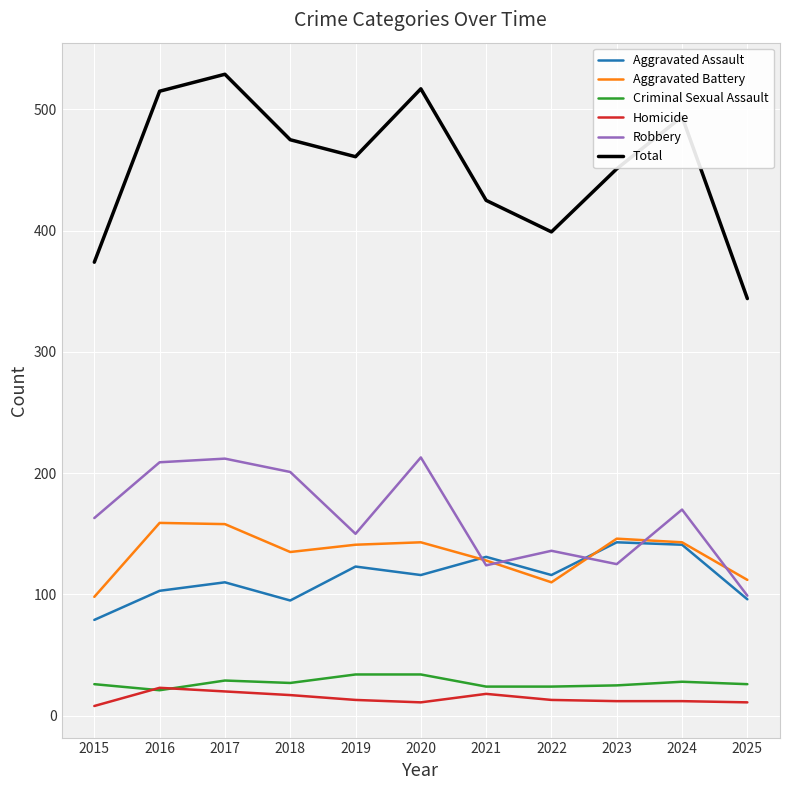

What is the minimum value for Total?

344